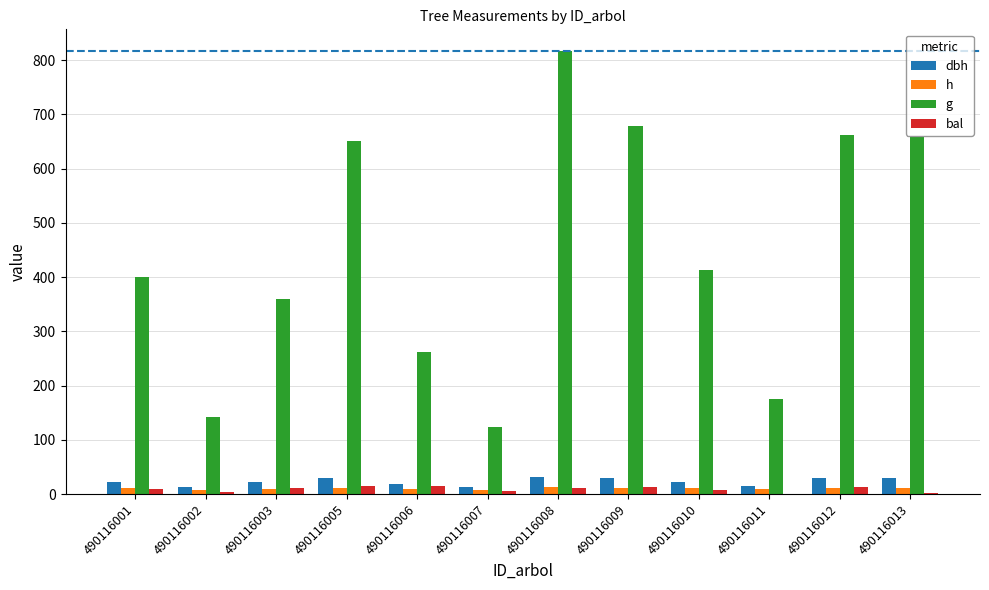

Count the number of categories in the chart.

12